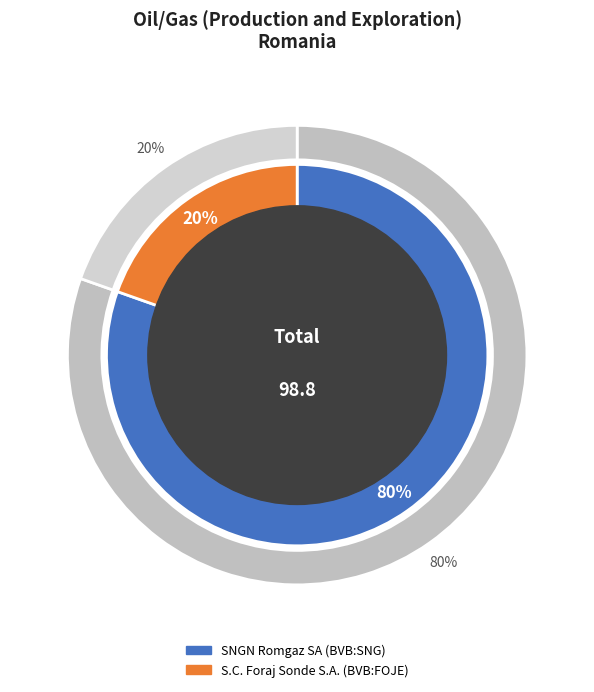

To the nearest percent, what portion does SNGN Romgaz SA (BVB:SNG) represent?

80%